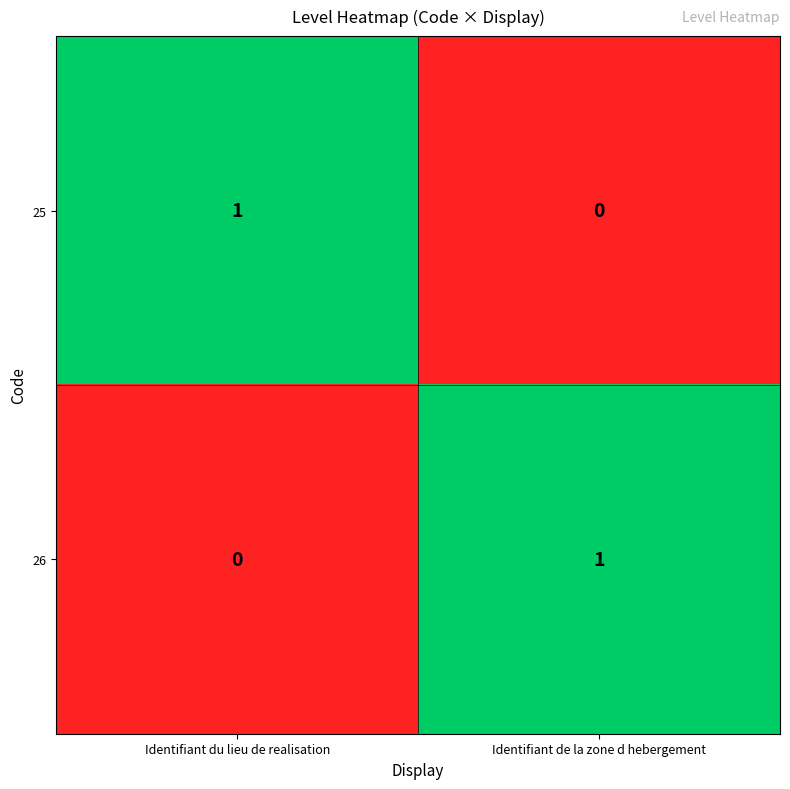

At which label is 26 closest to 0?

Identifiant du lieu de realisation